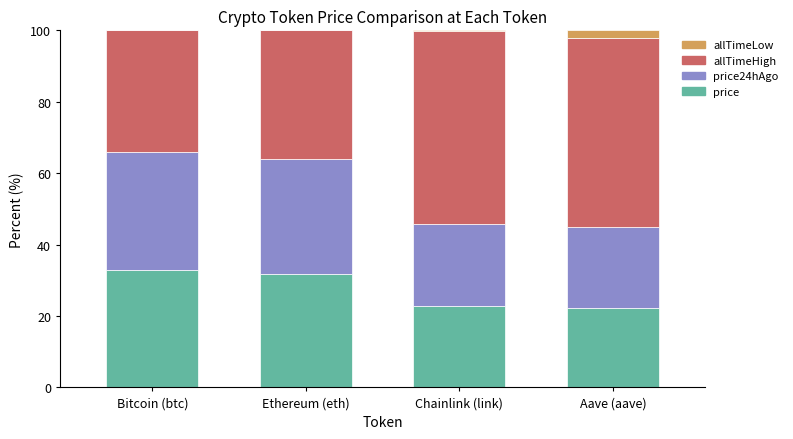

How many series are shown in this chart?

4